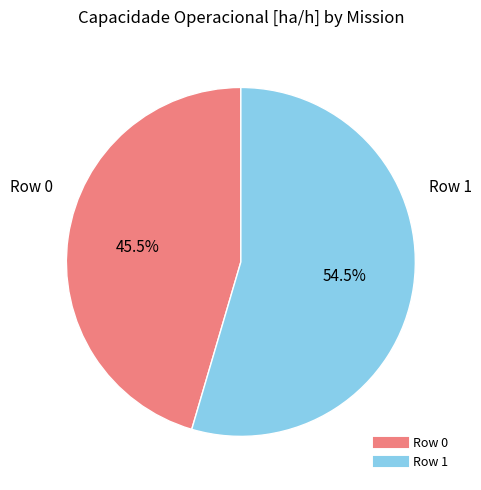

To the nearest percent, what is the average slice percentage?

50%